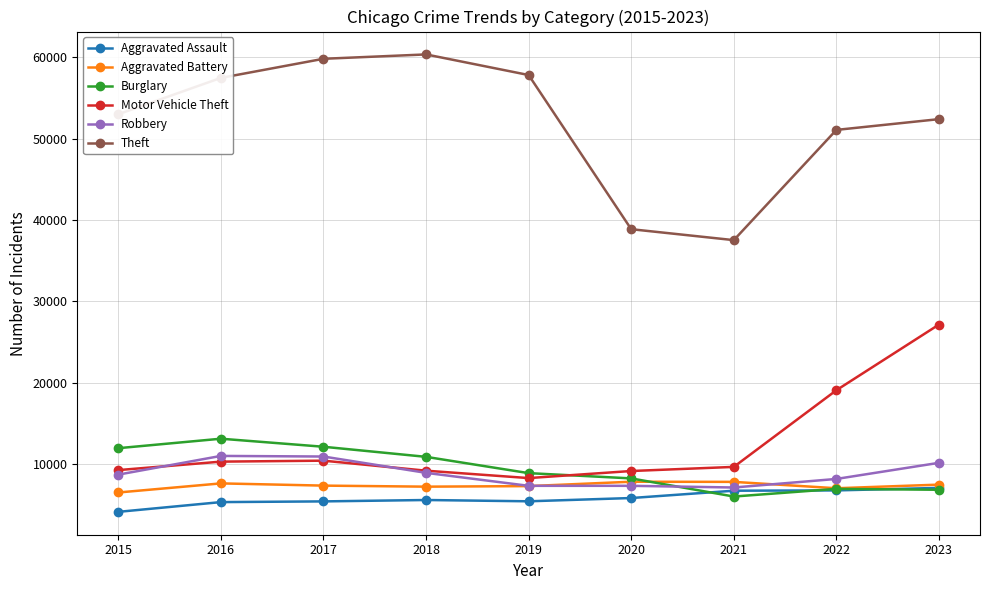

Where is Motor Vehicle Theft nearest to the value 17735?

2022